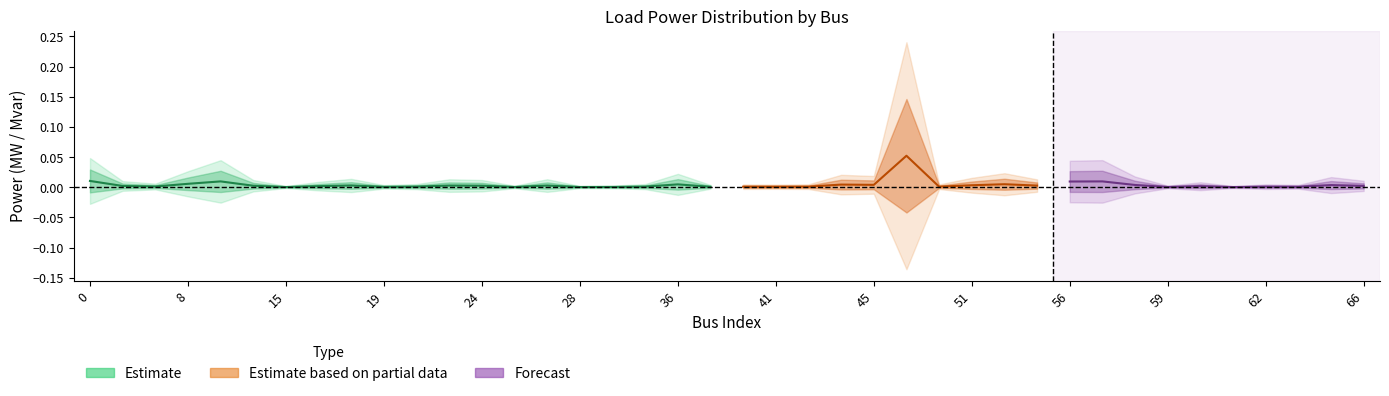

Where is the first local maximum?

10